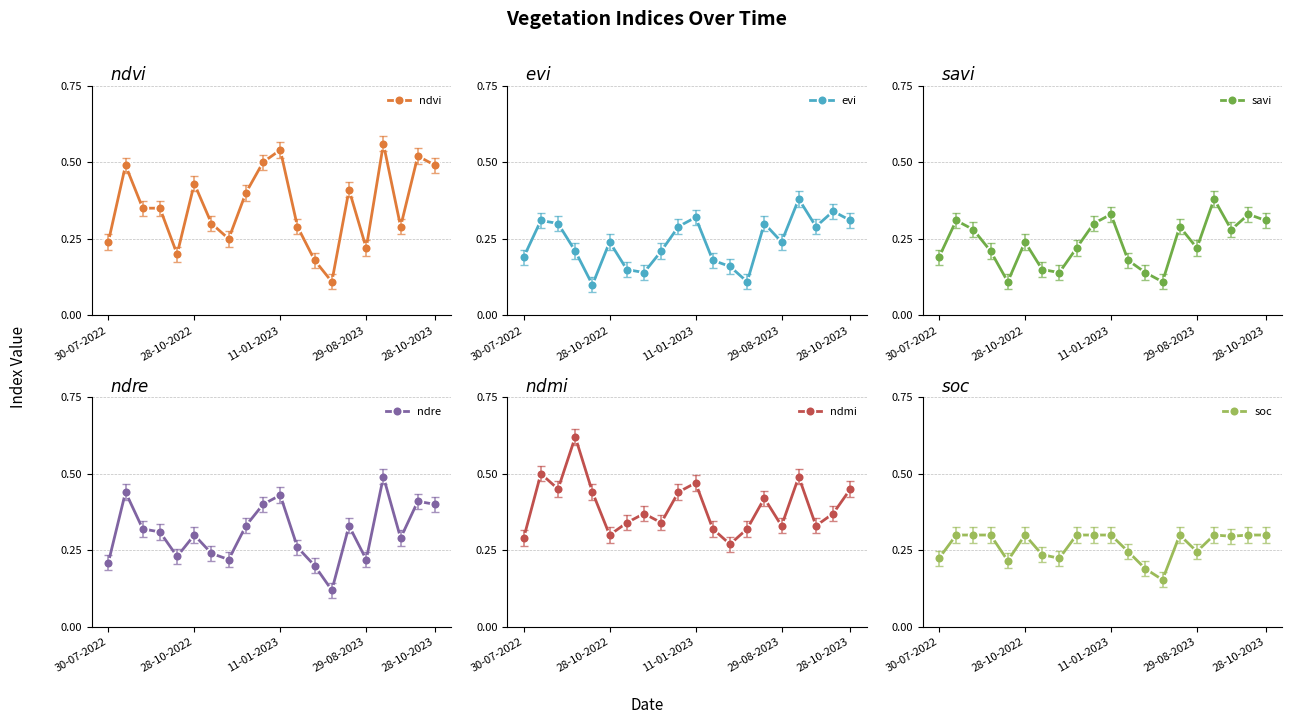

How many interior local peaks does the ndvi series have?

6